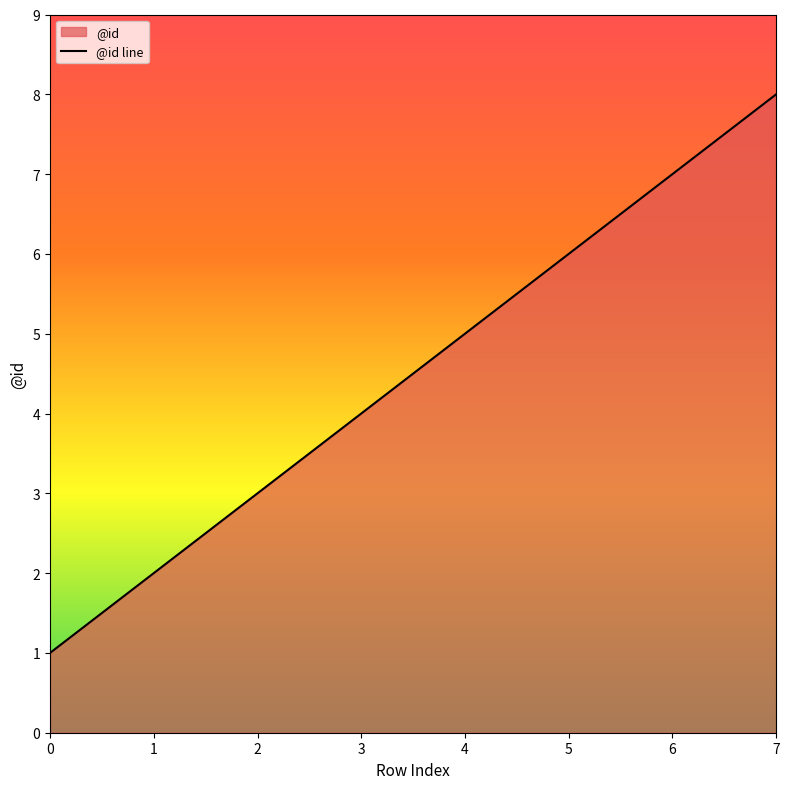

Approximately how many times larger is the value at 7 compared to 3?

2.0